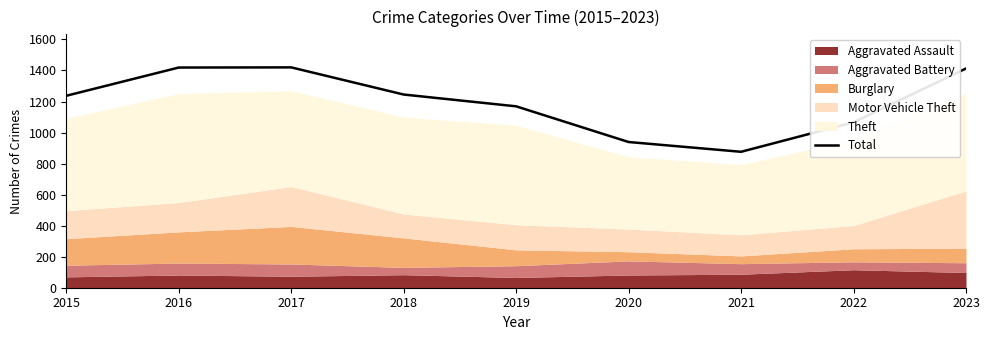

How many data points does each series have?

9